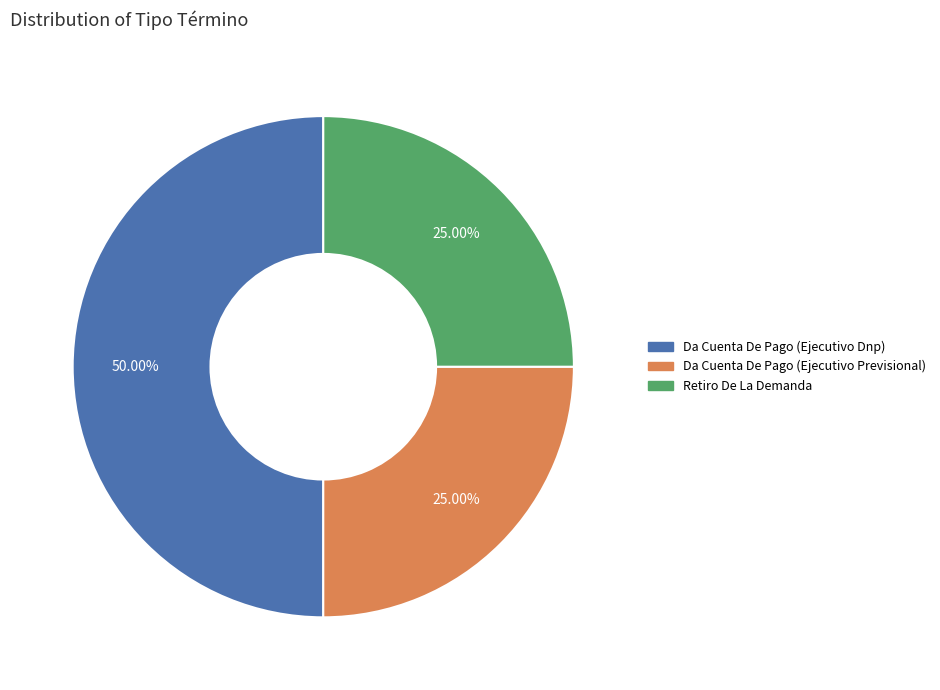

Which slice is the largest?

Da Cuenta De Pago (Ejecutivo Dnp)